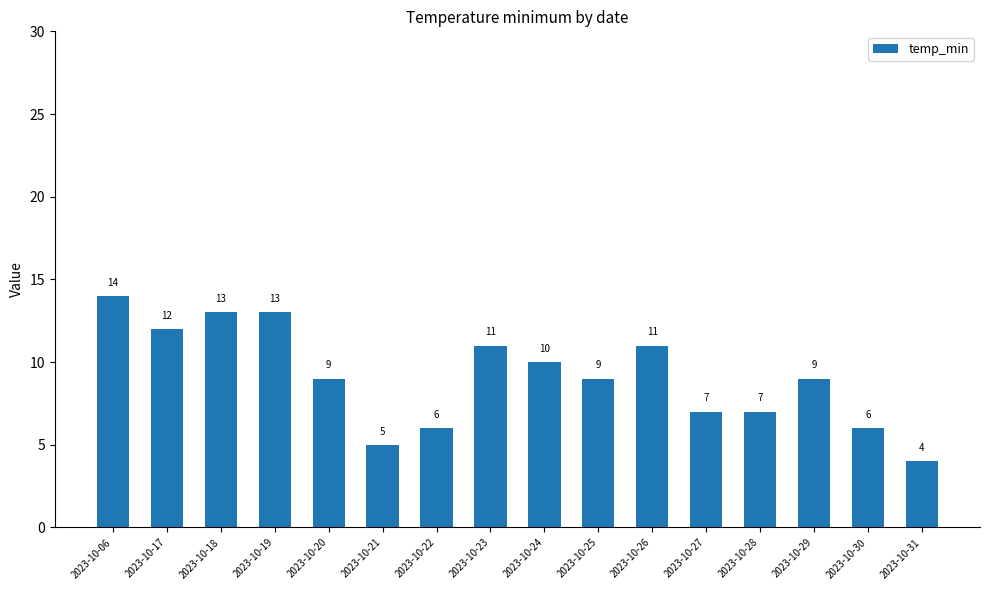

At which label does the data first exceed 9?

2023-10-06